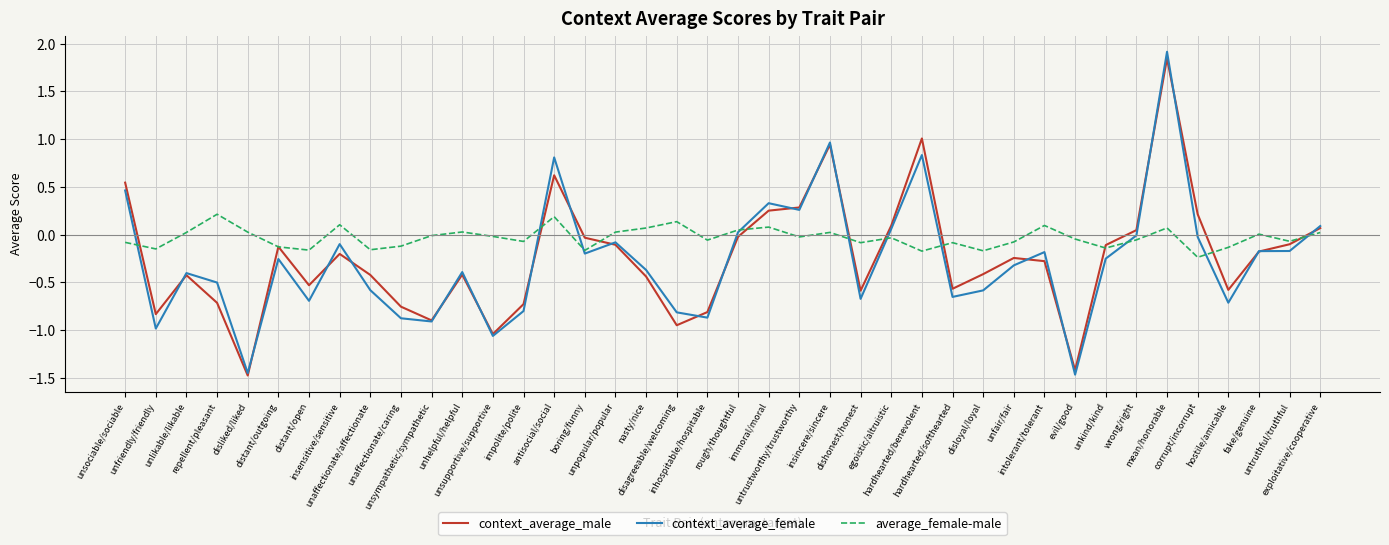

How many values in the context_average_male series exceed 0?

11